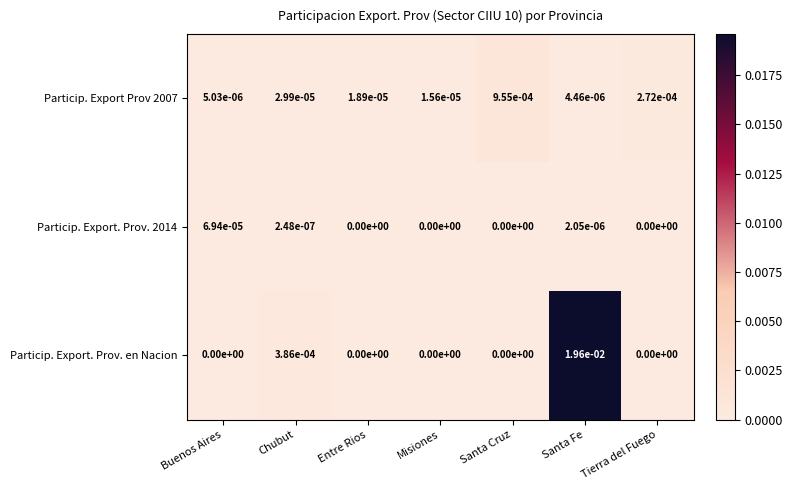

Is it true that Particip. Export. Prov. en Nacion equals 0.0 at Misiones?

True